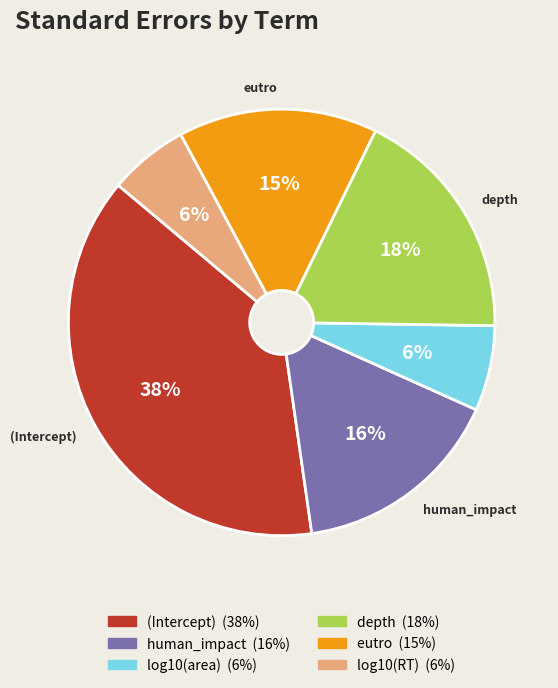

To the nearest percent, what is the average slice percentage?

17%